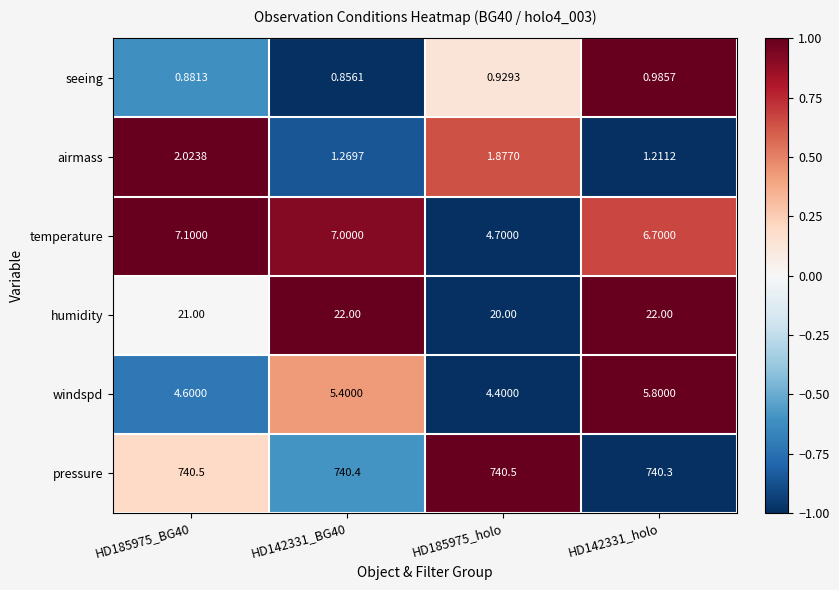

At which category is the sum across all series the highest?

HD142331_holo